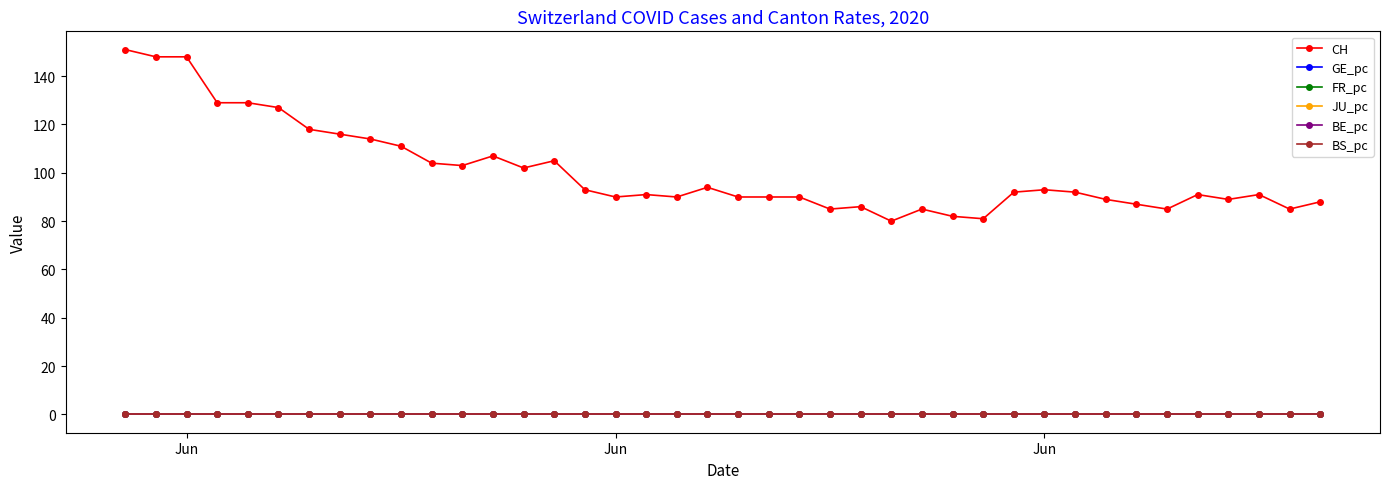

Which series has the widest spread of values?

CH